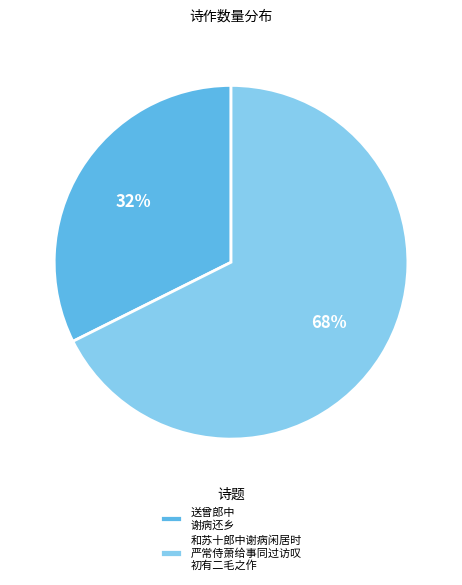

To the nearest percent, what is the average slice percentage?

50%